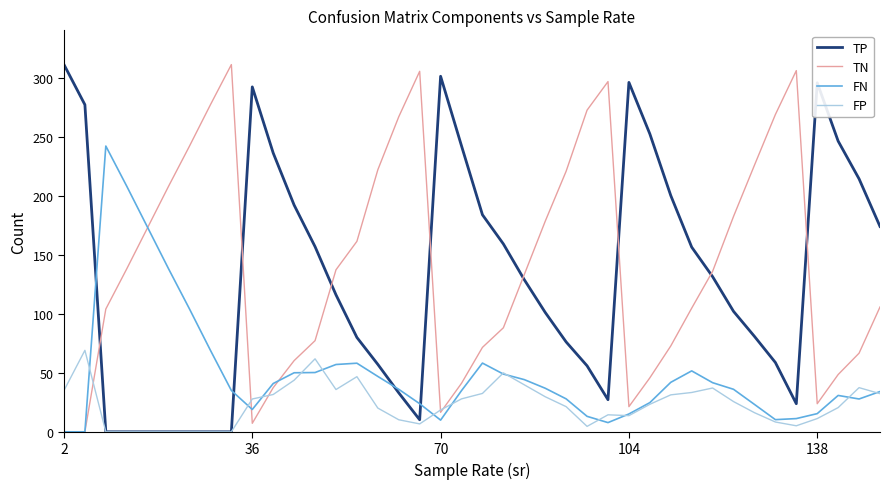

True or false: TP and FN intersect in this chart.

True